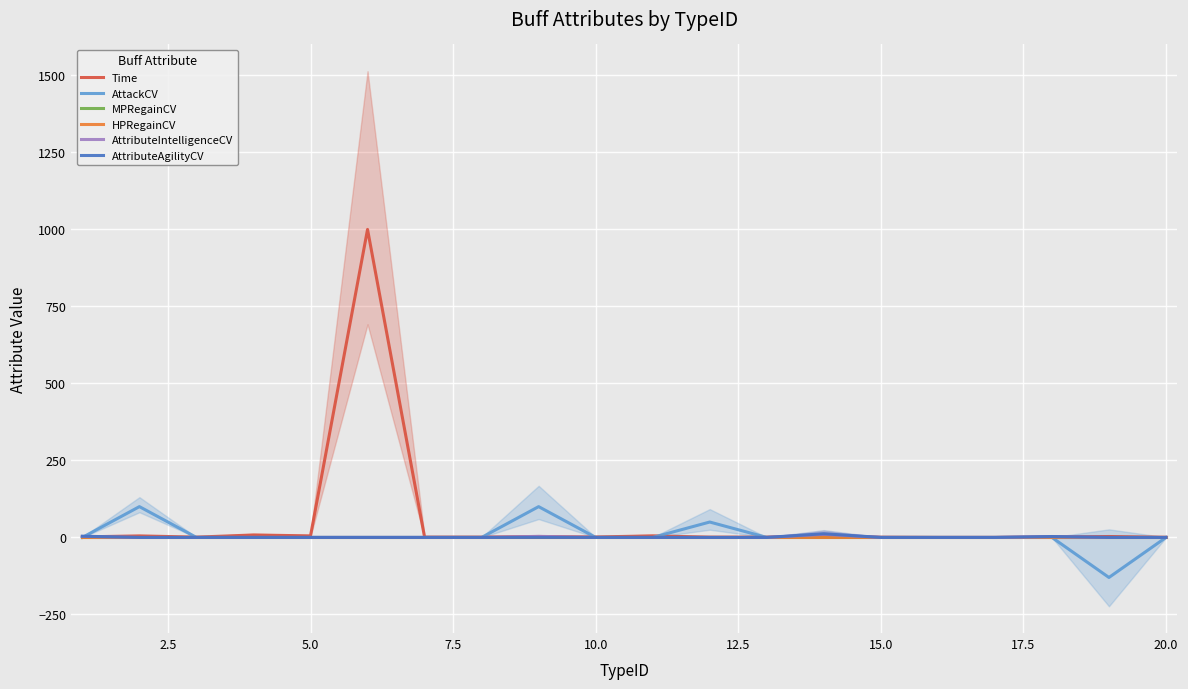

True or false: AttributeAgilityCV and HPRegainCV intersect in this chart.

False